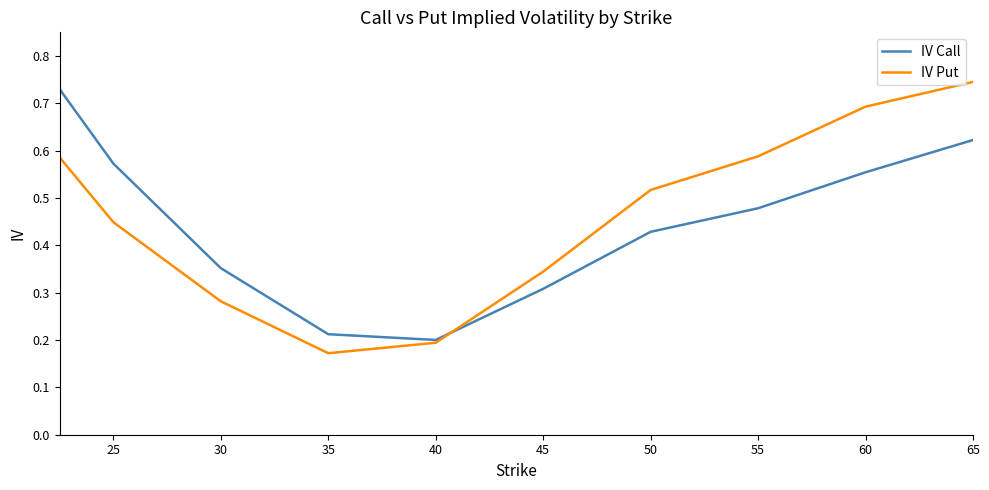

Which series has the widest spread of values?

IV Put